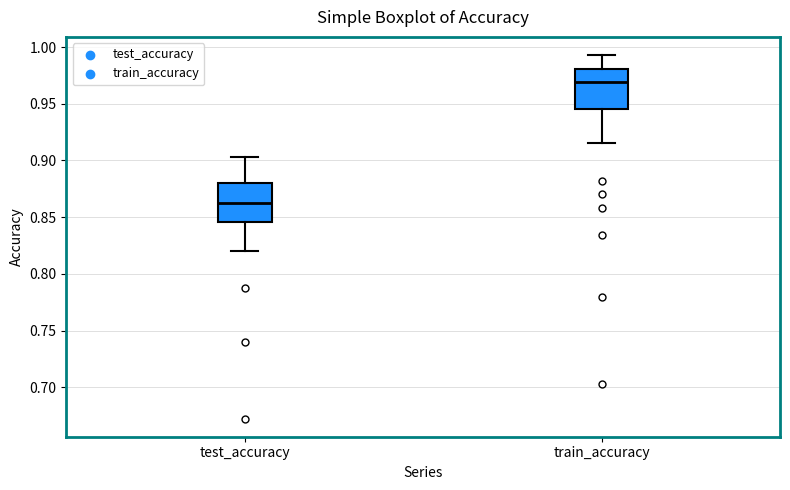

Where does the upper whisker of the box for test_accuracy end on the y-axis? The values are not printed on the chart, so give them approximately, as read against the axis.

0.905